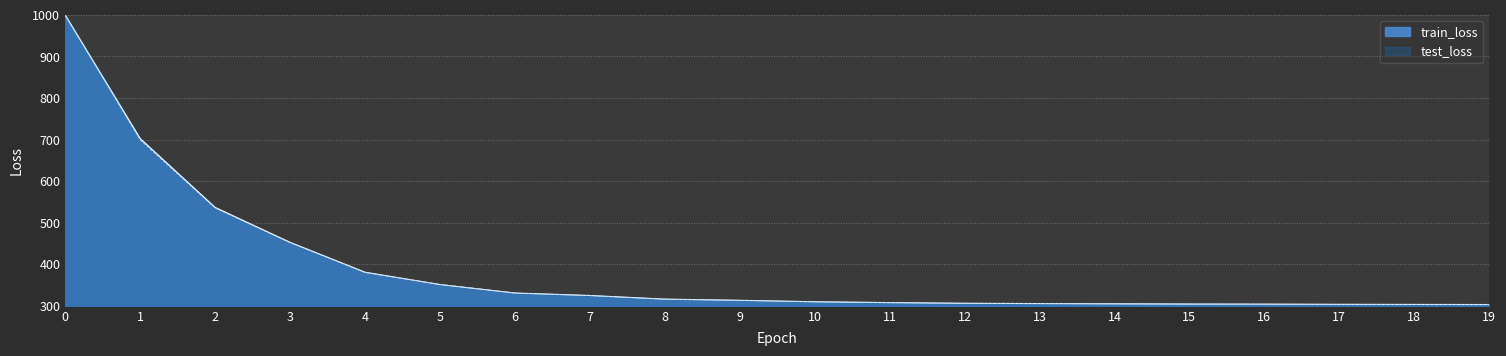

Reading right to left, transcribe all the data shown in this chart.

train_loss: 19=303.0	18=303.3	17=303.5	16=304.0	15=304.2	14=304.8	13=305.4	12=306.1	11=307.7	10=309.7	9=313.2	8=316.0	7=324.8	6=330.8	5=351.2	4=380.8	3=452.7	2=536.7	1=702.4	0=999.5
test_loss: 19=303.0	18=303.3	17=303.5	16=304.0	15=304.2	14=304.8	13=305.4	12=306.0	11=307.7	10=309.7	9=313.1	8=316.0	7=324.5	6=330.6	5=351.6	4=380.1	3=451.7	2=535.1	1=699.0	0=1000.0